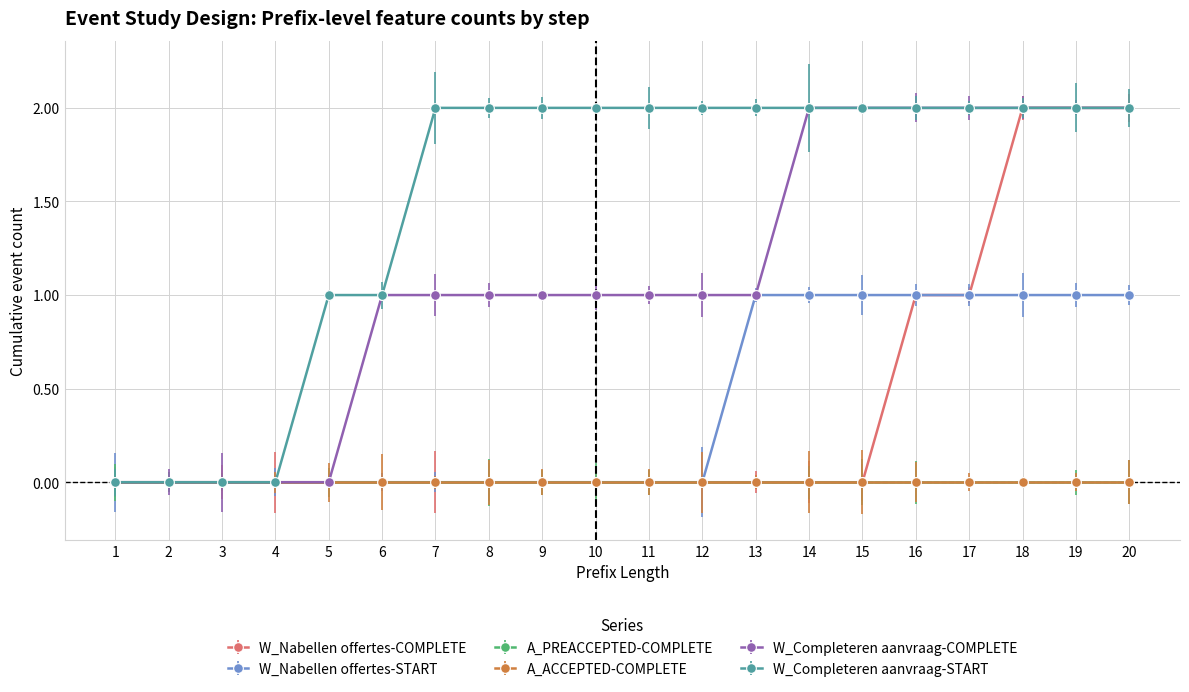

True or false: W_Nabellen offertes-COMPLETE and W_Completeren aanvraag-START cross at least once.

False